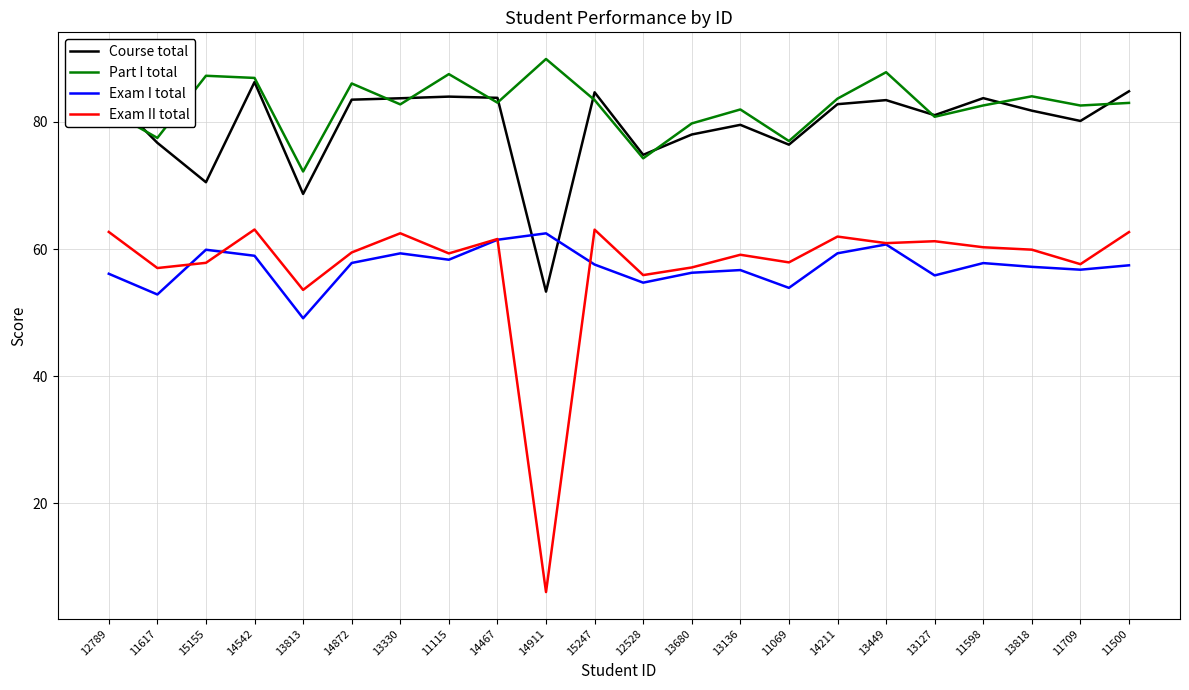

True or false: Part I total and Exam II total cross at least once.

False